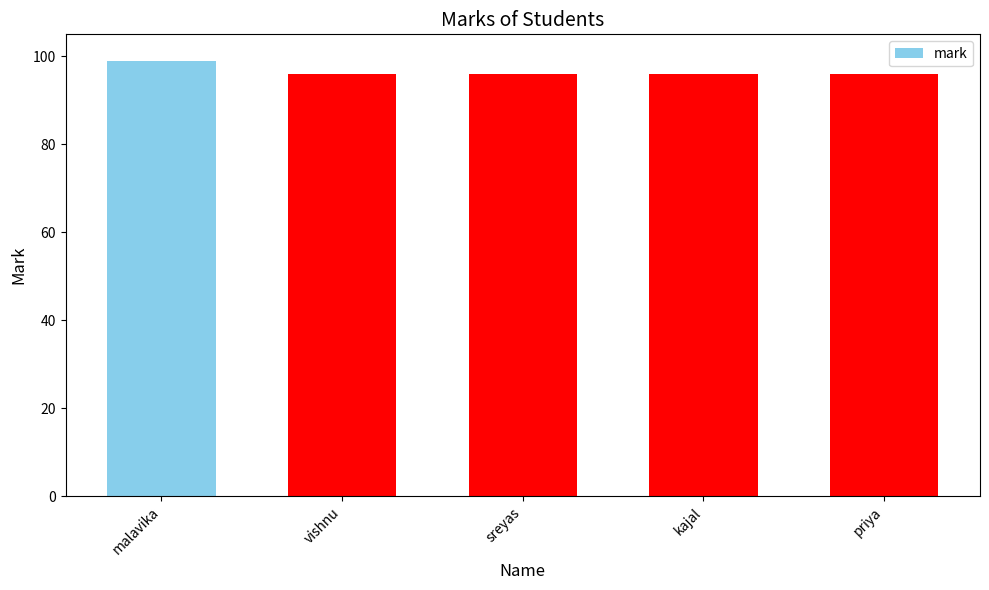

Read the value at sreyas.

96